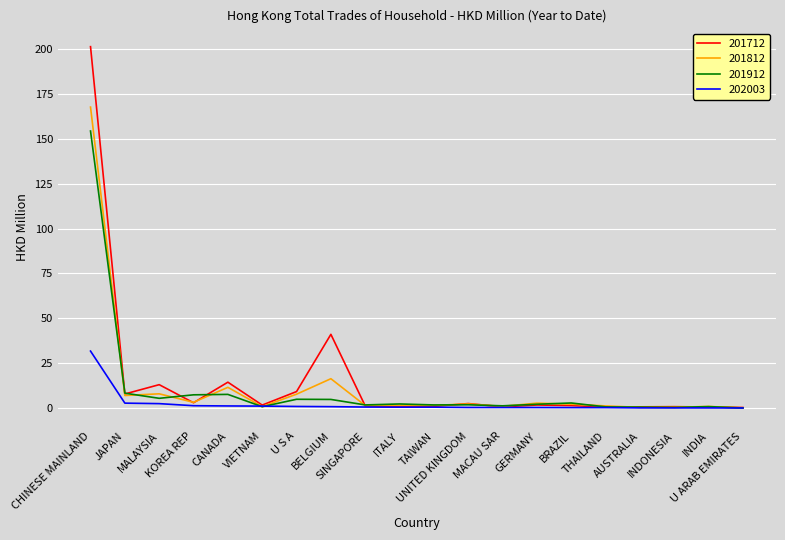

Which series has the largest range (max minus min)?

201712